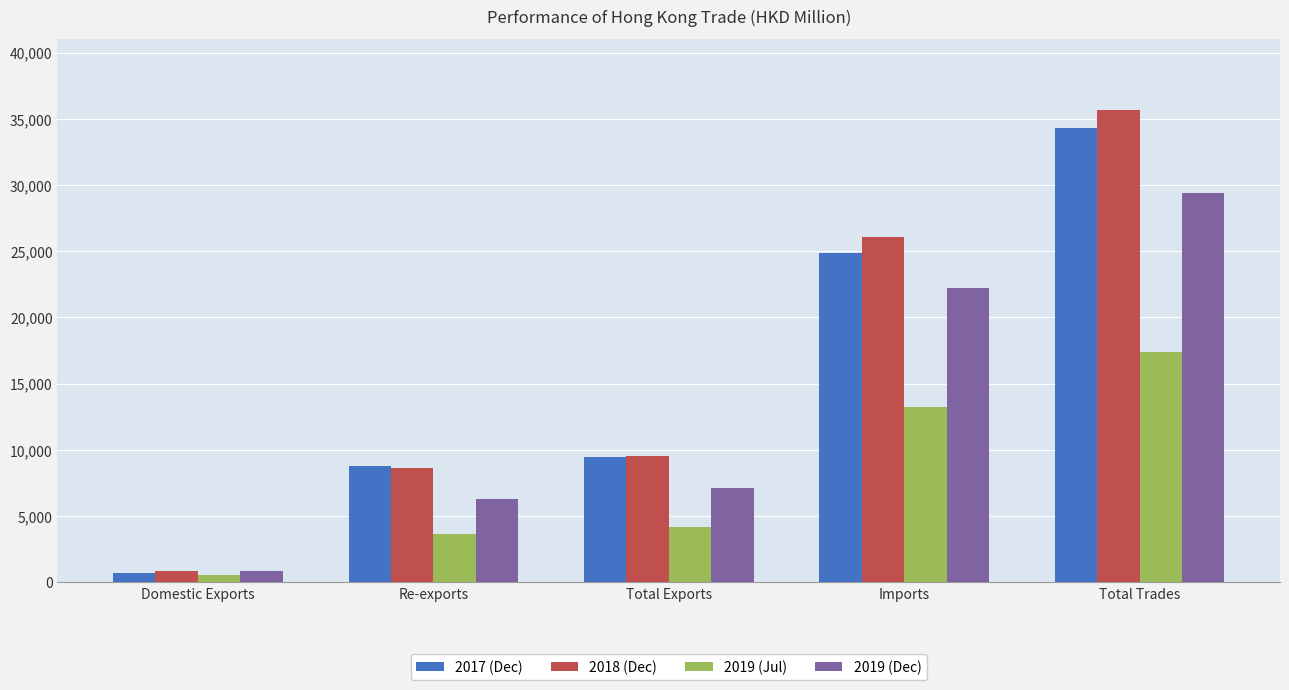

How many categories are shown in the chart?

5